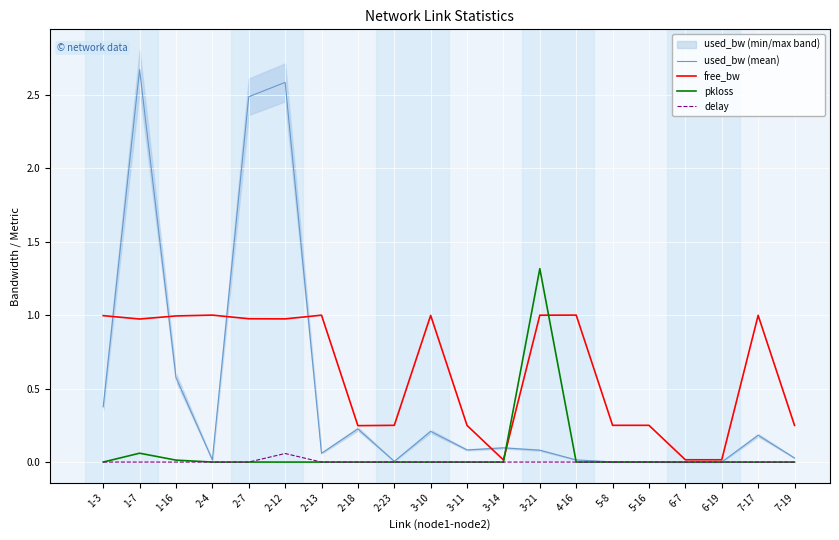

Reading left to right, list all the values displayed in this chart.

used_bw (mean): 0.4	2.7	0.6	0.0	2.5	2.6	0.1	0.2	0.0	0.2	0.1	0.1	0.1	0.0	0.0	0.0	0.0	0.0	0.2	0.0
free_bw: 1.0	1.0	1.0	1.0	1.0	1.0	1.0	0.2	0.2	1.0	0.2	0.0	1.0	1.0	0.2	0.2	0.0	0.0	1.0	0.2
pkloss: 0.0	0.1	0.0	0.0	0.0	0.0	0.0	0.0	0.0	0.0	0.0	0.0	1.3	0.0	0.0	0.0	0.0	0.0	0.0	0.0
delay: 0.0	0.0	0.0	0.0	0.0	0.1	0.0	0.0	0.0	0.0	0.0	0.0	0.0	0.0	0.0	0.0	0.0	0.0	0.0	0.0